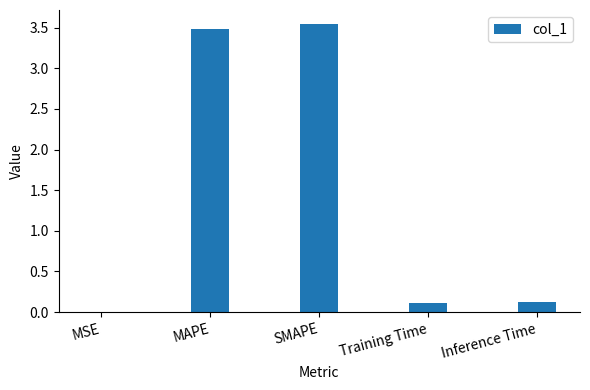

The chart shows a value of 0.1 at Training Time. True or false?

True